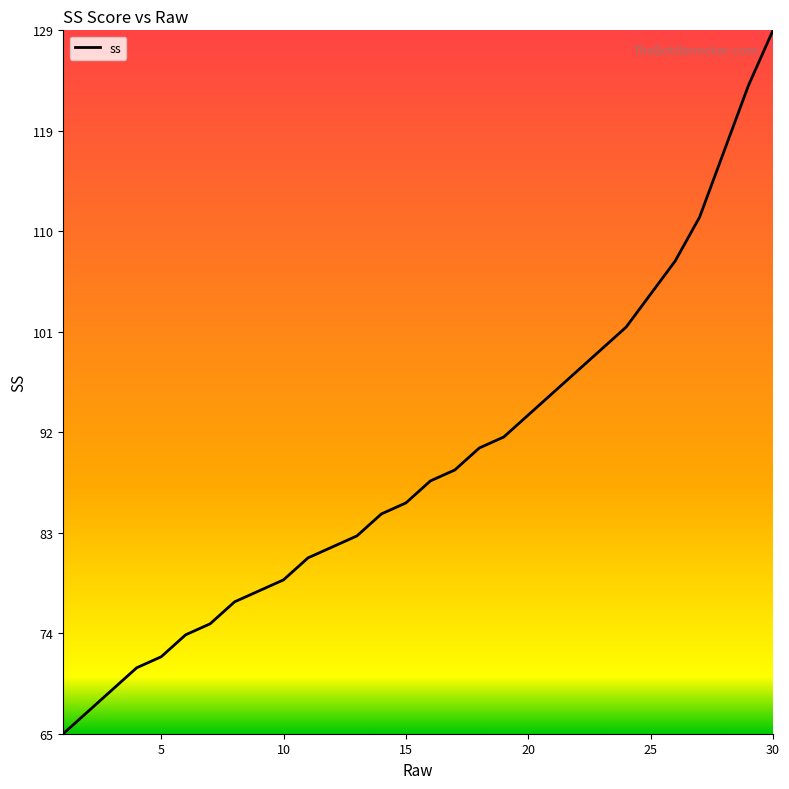

True or false: there are more than 0 points higher than both neighbors.

False